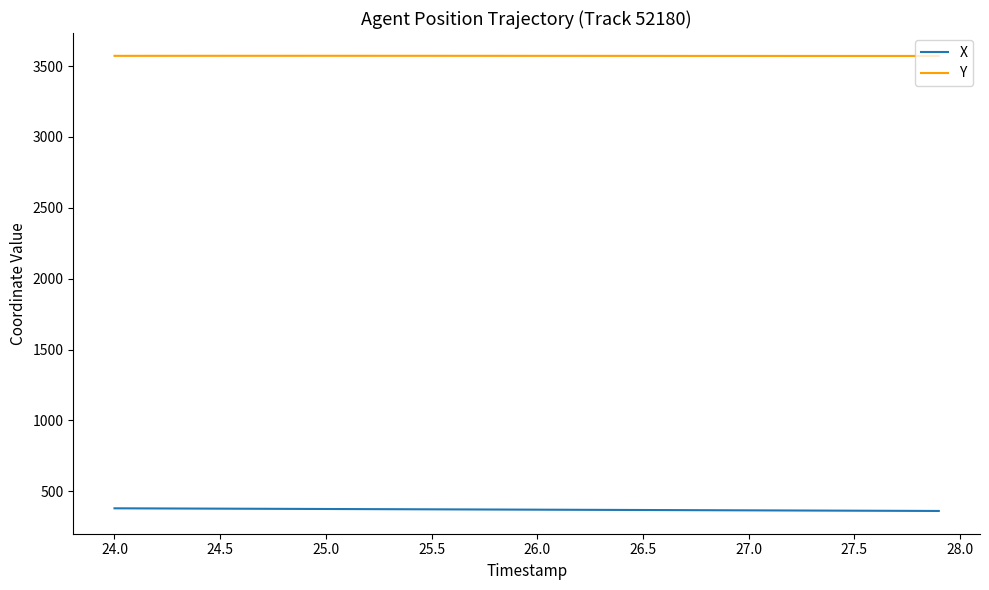

Which series has the largest total across all categories?

Y